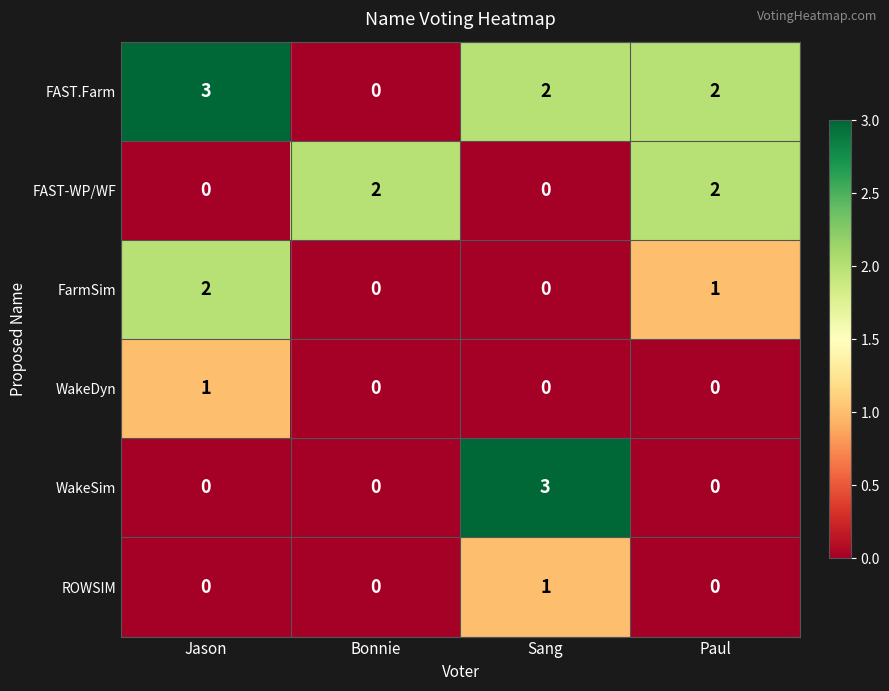

Which series has the largest total across all categories?

FAST.Farm